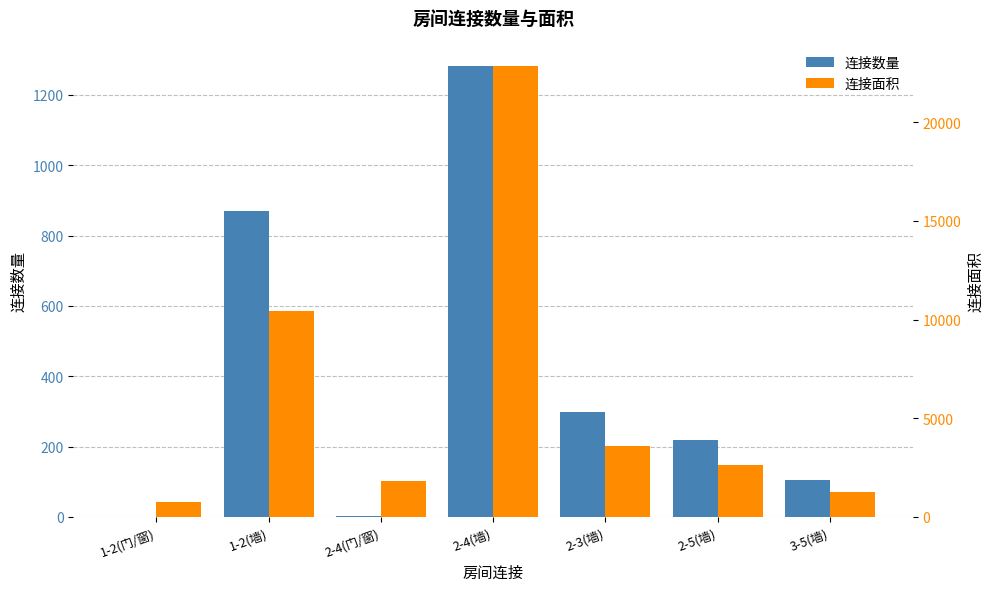

At 2-5(墙), list the series in order from smallest to largest.

连接数量, 连接面积